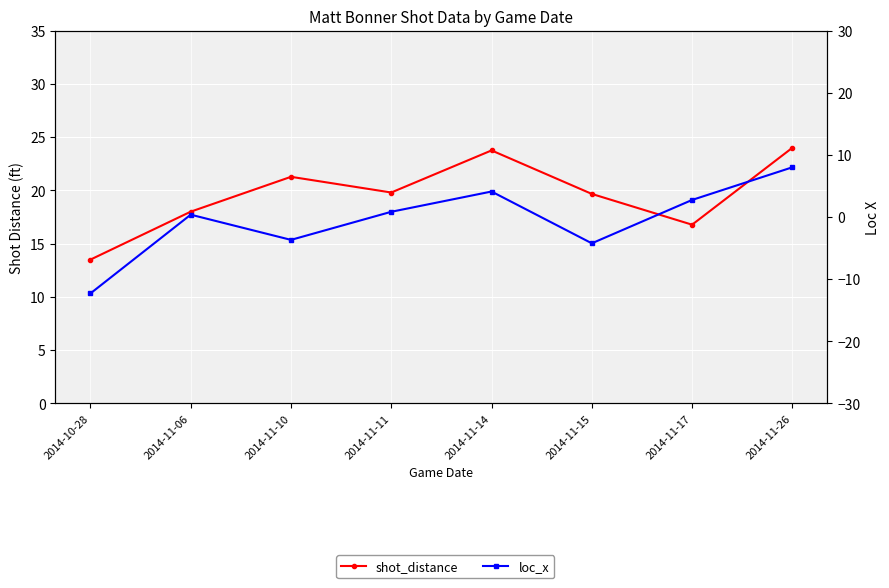

Reading left to right, what are all the values shown in this chart?

shot_distance: 2014-10-28=13.5	2014-11-06=18.0	2014-11-10=21.3	2014-11-11=19.8	2014-11-14=23.8	2014-11-15=19.7	2014-11-17=16.8	2014-11-26=24.0
loc_x: 2014-10-28=-12.3	2014-11-06=0.4	2014-11-10=-3.7	2014-11-11=0.8	2014-11-14=4.1	2014-11-15=-4.2	2014-11-17=2.7	2014-11-26=8.0